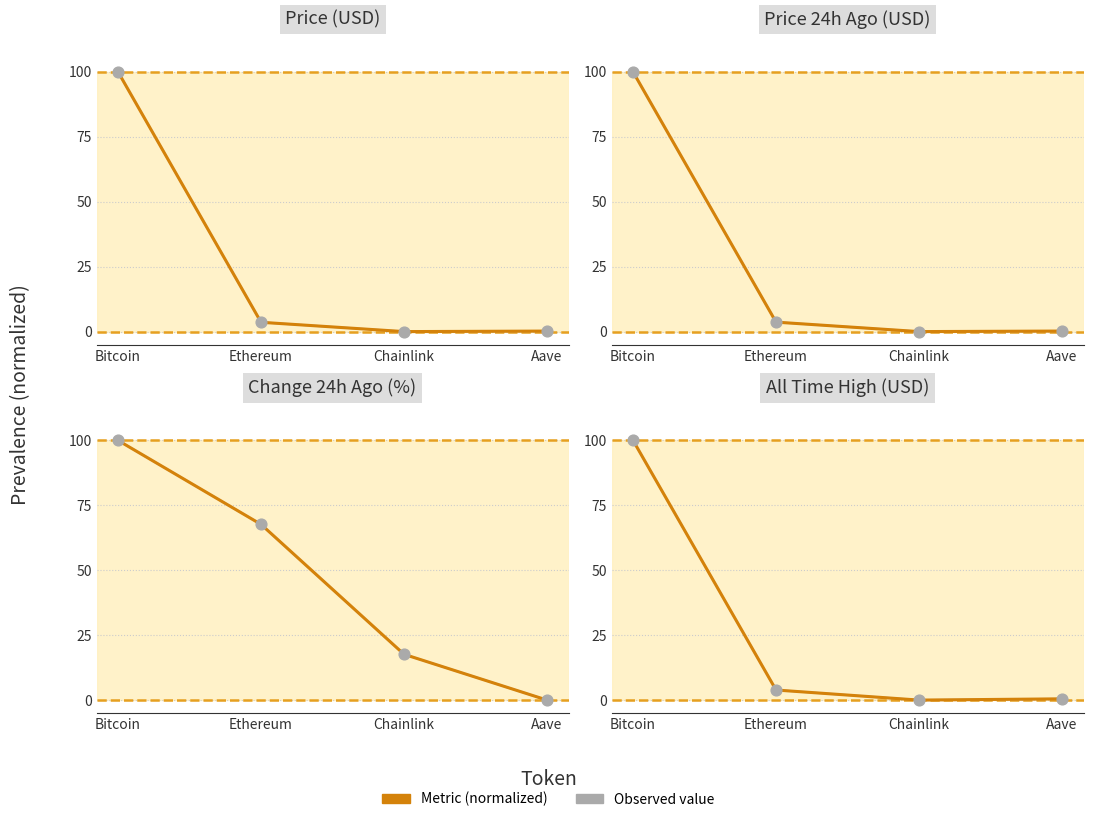

Which series contains the lowest Y value?

Price (USD)